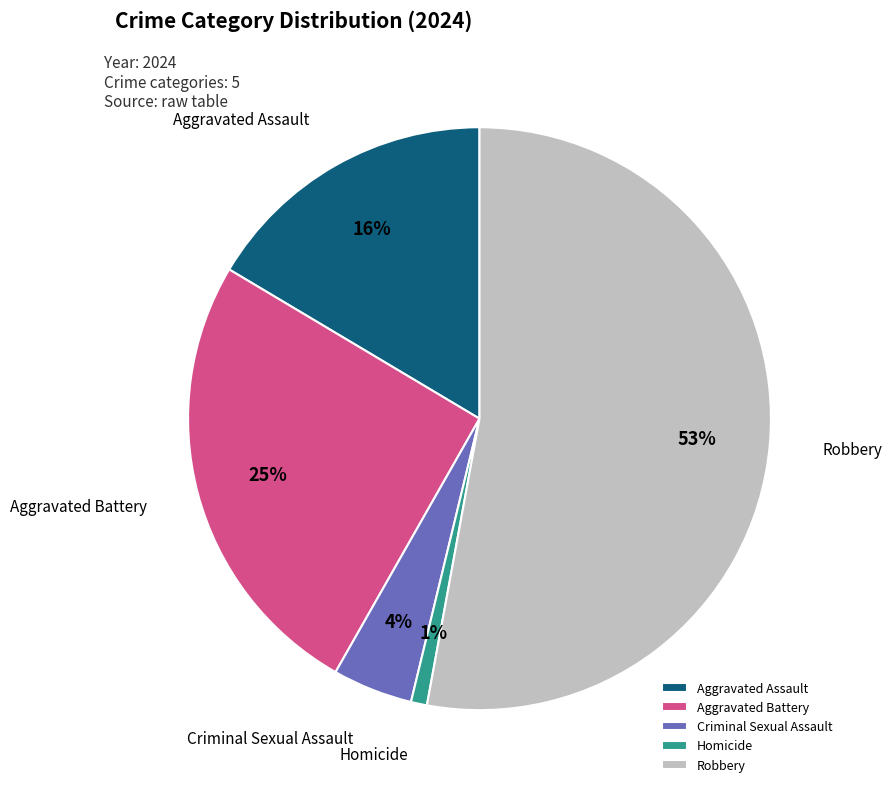

To the nearest percent, what is the combined percentage of Criminal Sexual Assault and Homicide?

5%